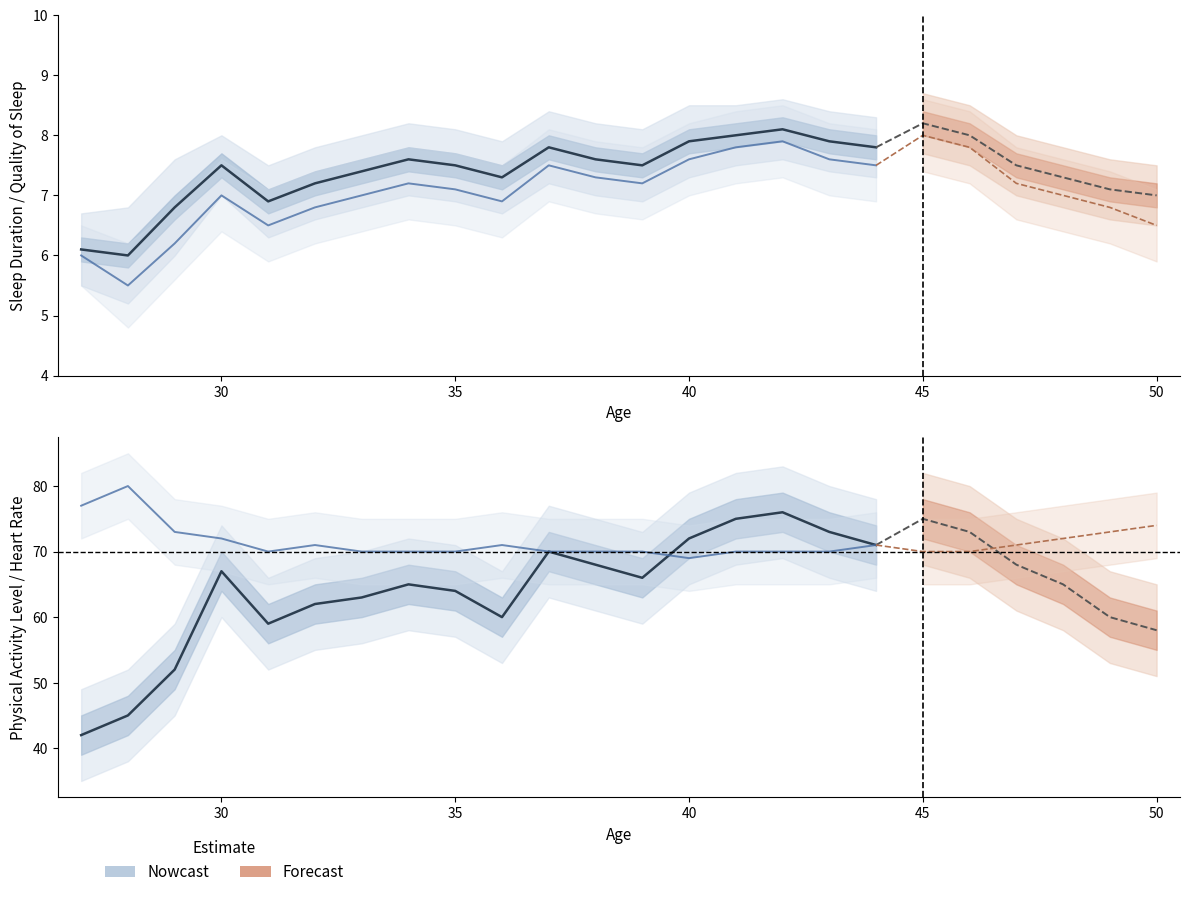

Count the number of categories in the chart.

18